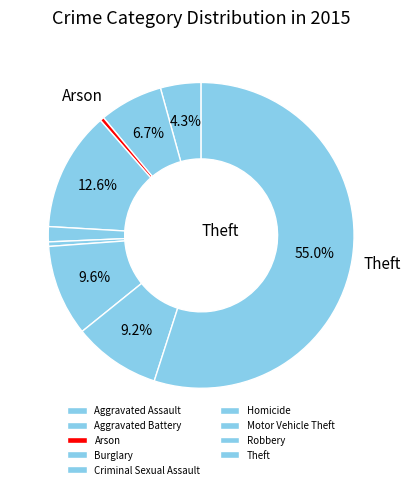

Which slice is the largest?

Theft